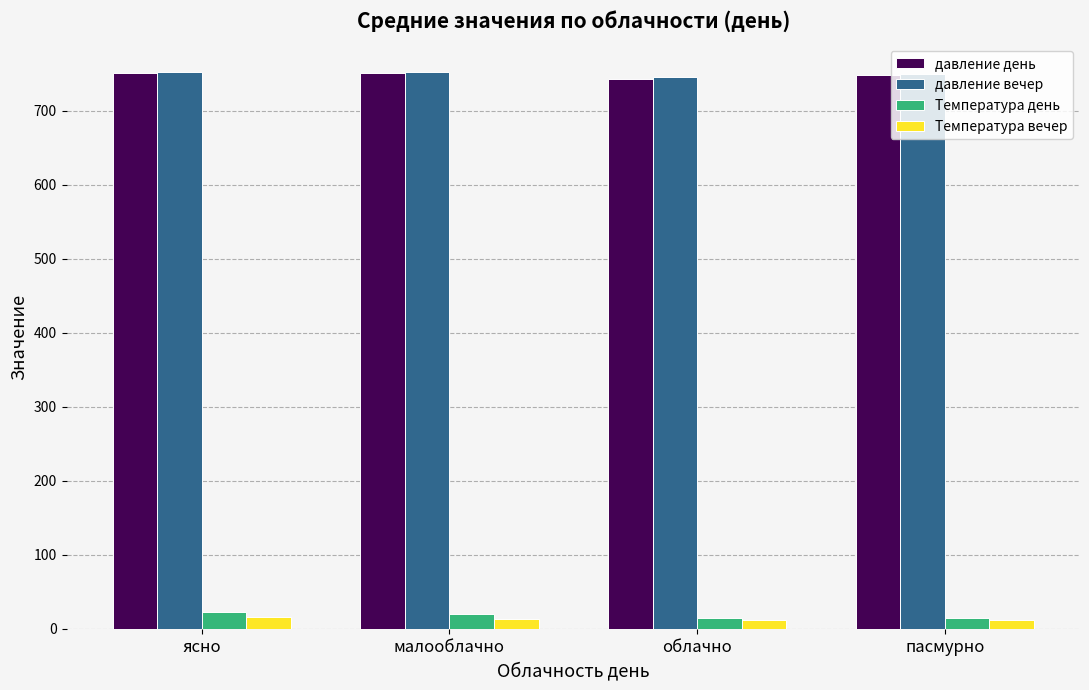

How many groups of bars are there?

4